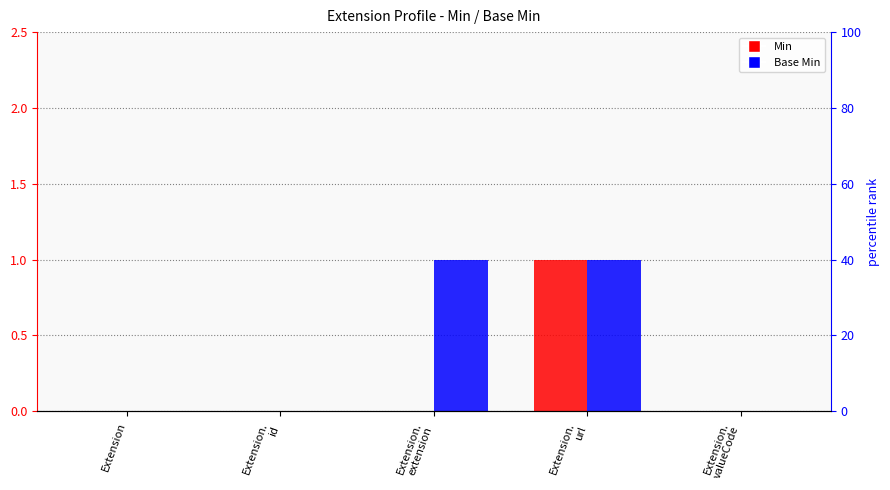

Which category has the highest value across all series?

Extension.
url